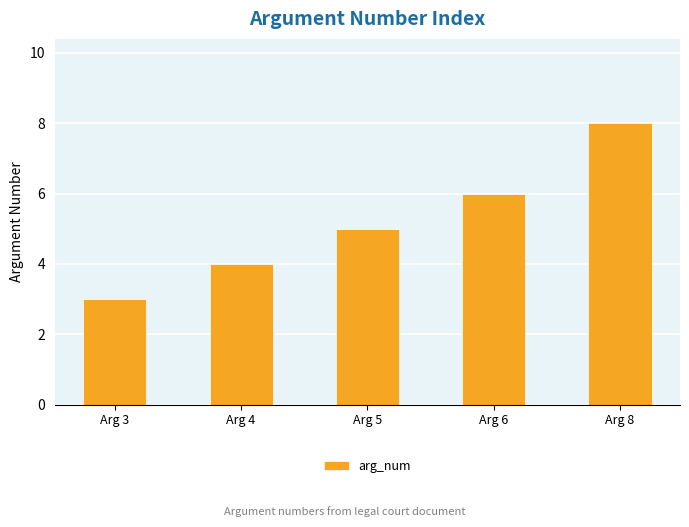

Are the bars horizontal?

No